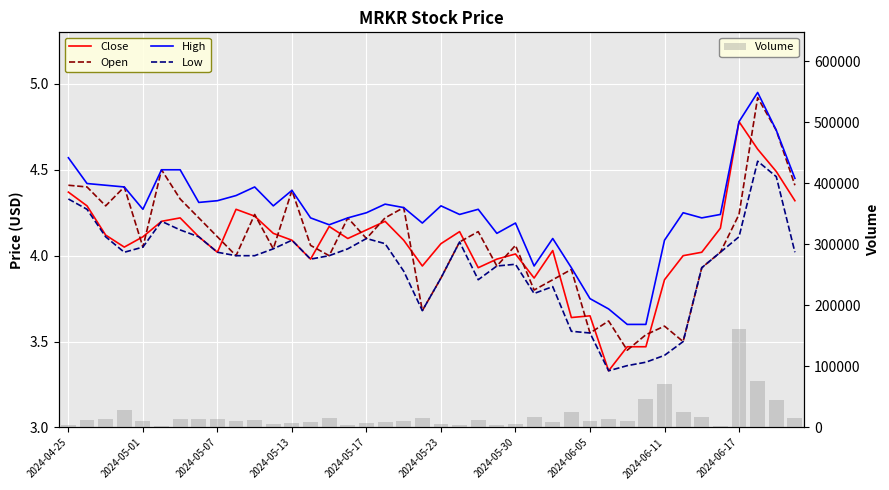

What is the difference between the maximum and second lowest values in the Volume series?

158700